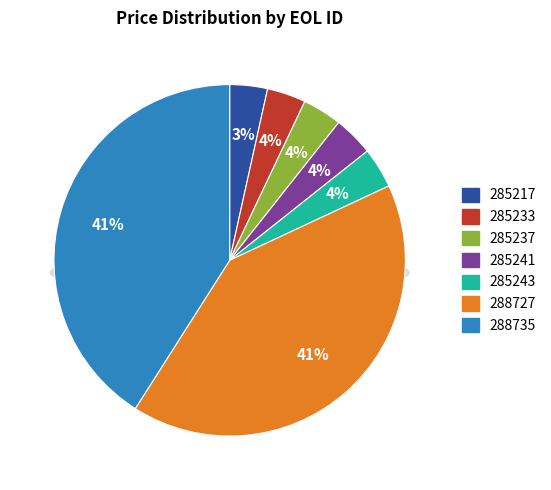

Is 285237 the majority of the pie?

No